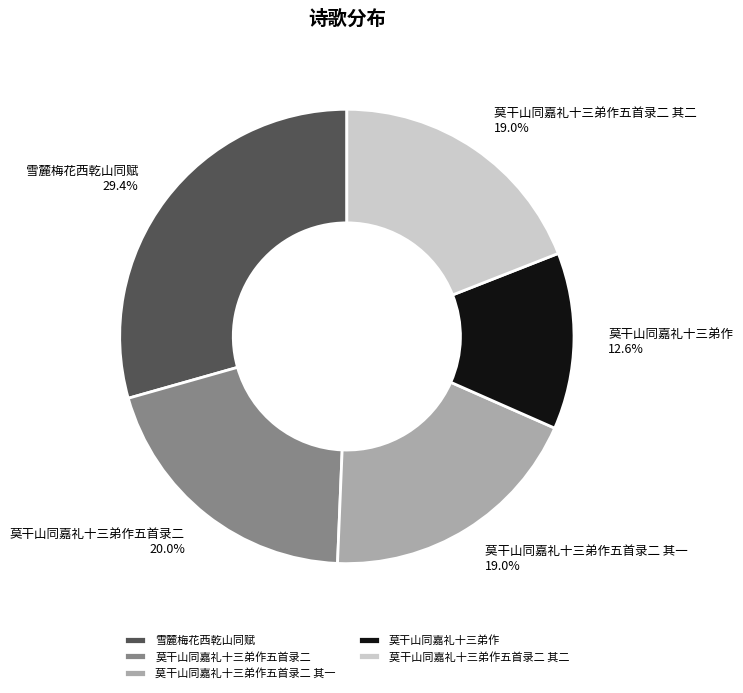

To the nearest percent, what is the difference between the largest and smallest slice percentages?

17%